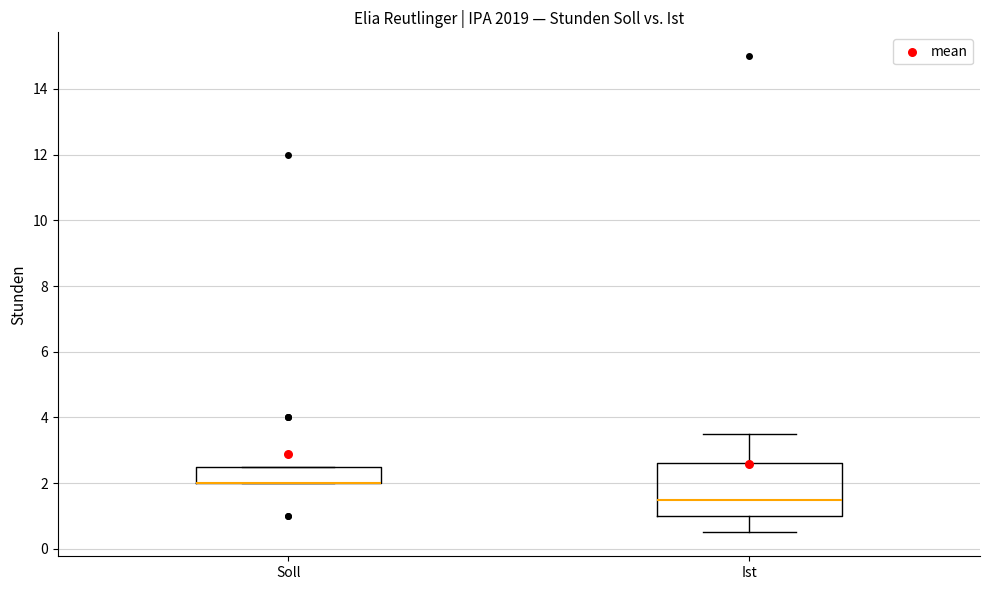

Reading left to right, transcribe this box plot: for each box, give where its median line is, the range the box spans, and where its two whiskers end, as read against the y-axis. The values are not printed on the chart, so give them approximately, as read against the axis.

Soll: median 2.0 (drawn on the box's lower edge), box 2.0 to 2.6, whiskers 2.0 to 2.6
Ist: median 1.6, box 1.0 to 2.6, whiskers 0.6 to 3.6